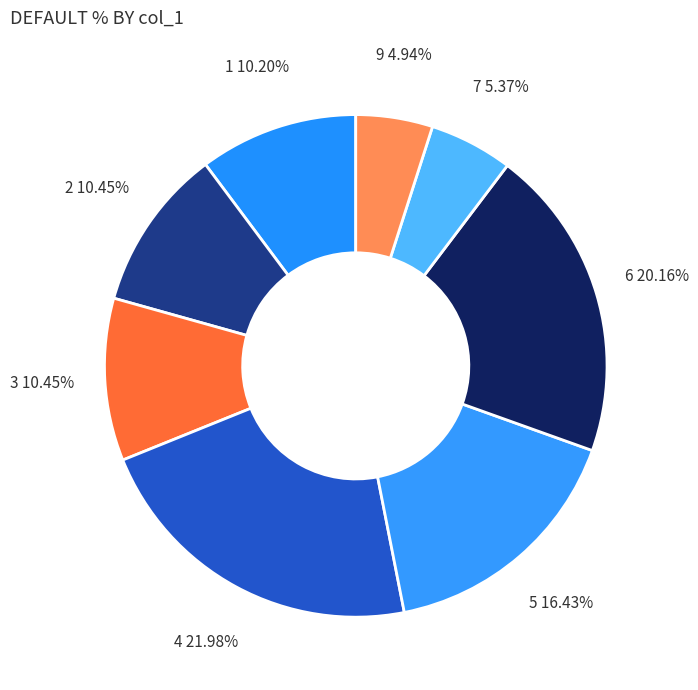

How many slices are in this pie chart?

8